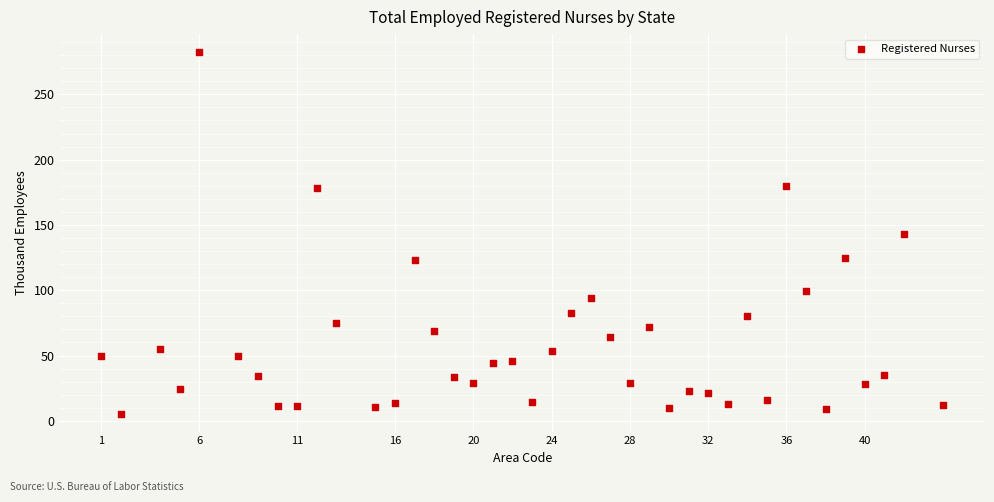

What is the range of X values (max minus min)?

43.0